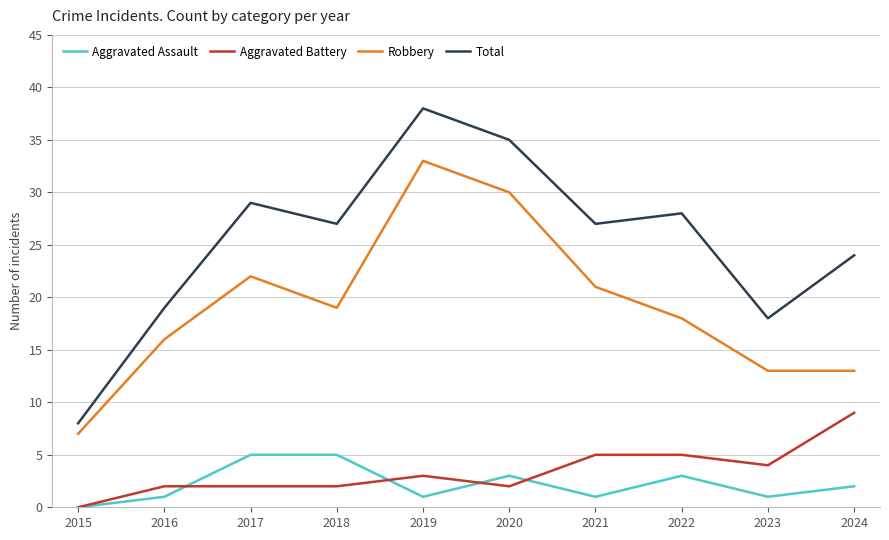

Reading right to left, list all the values displayed in this chart.

Aggravated Assault: 2	1	3	1	3	1	5	5	1	0
Aggravated Battery: 9	4	5	5	2	3	2	2	2	0
Robbery: 13	13	18	21	30	33	19	22	16	7
Total: 24	18	28	27	35	38	27	29	19	8